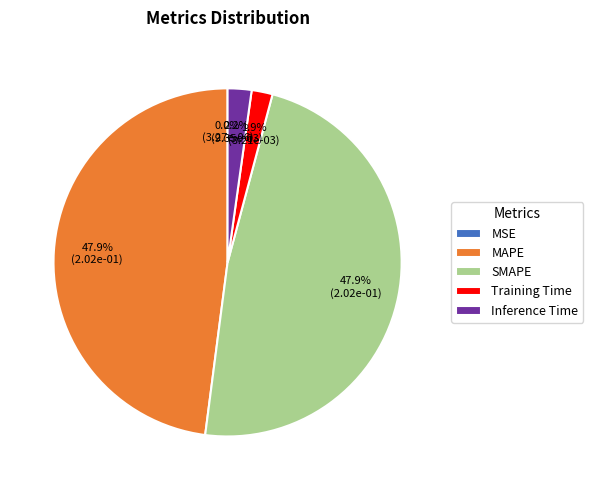

To the nearest percent, what portion does Training Time represent?

2%